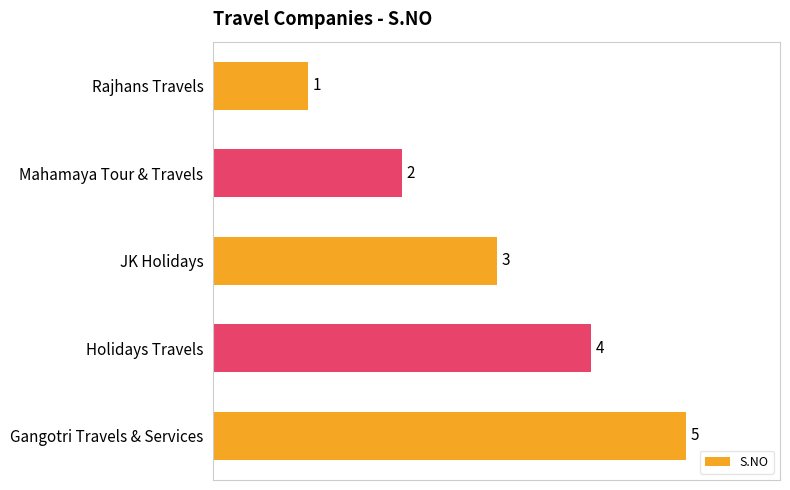

List the labels in order of value, smallest first.

Rajhans Travels, Mahamaya Tour & Travels, JK Holidays, Holidays Travels, Gangotri Travels & Services